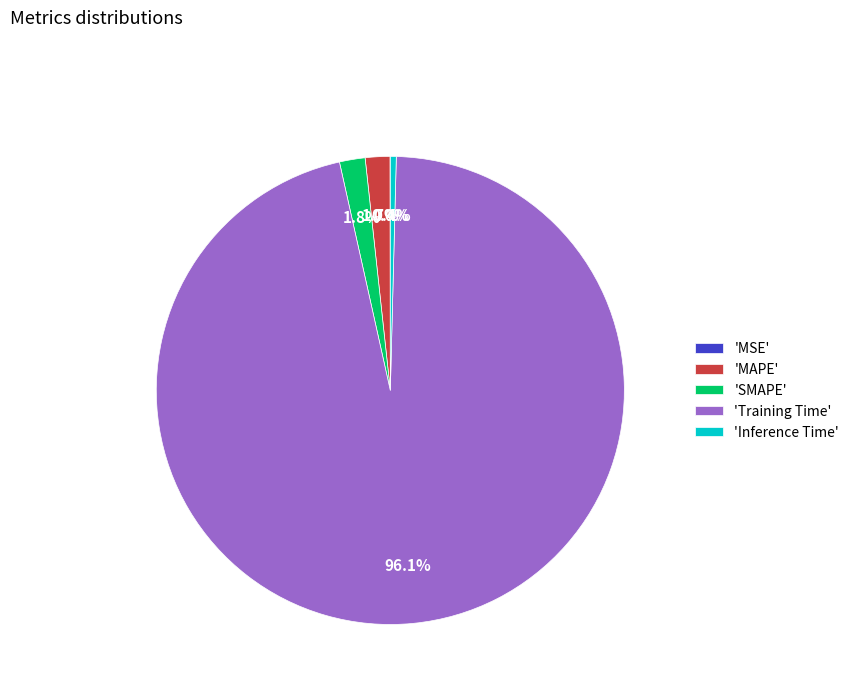

To the nearest percent, what is the average slice percentage?

20%